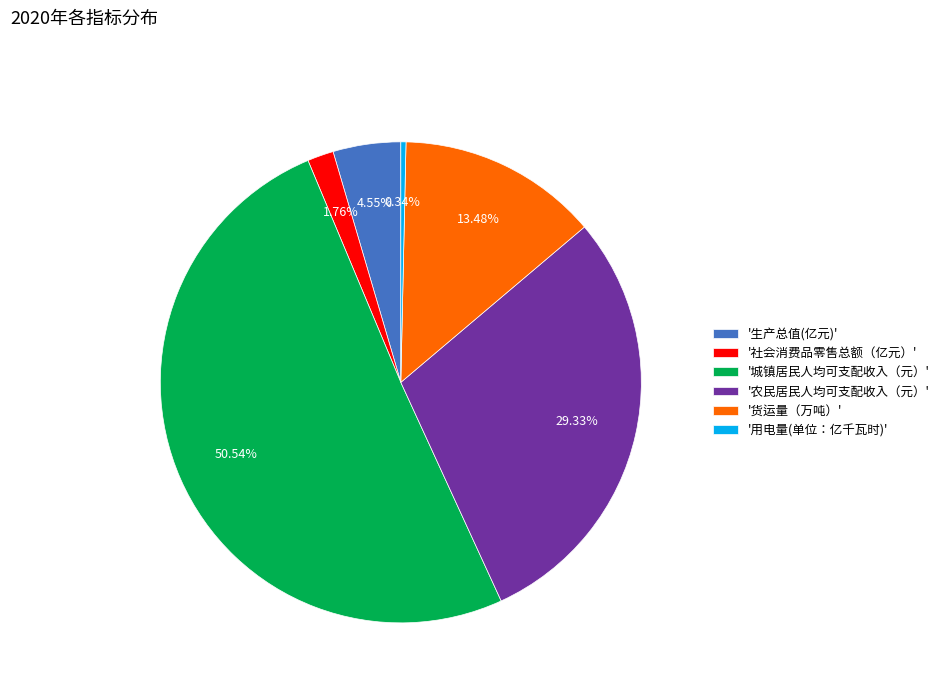

Rank the categories by value from highest to lowest.

'城镇居民人均可支配收入（元）', '农民居民人均可支配收入（元）', '货运量（万吨）', '生产总值(亿元)', '社会消费品零售总额（亿元）', '用电量(单位：亿千瓦时)'